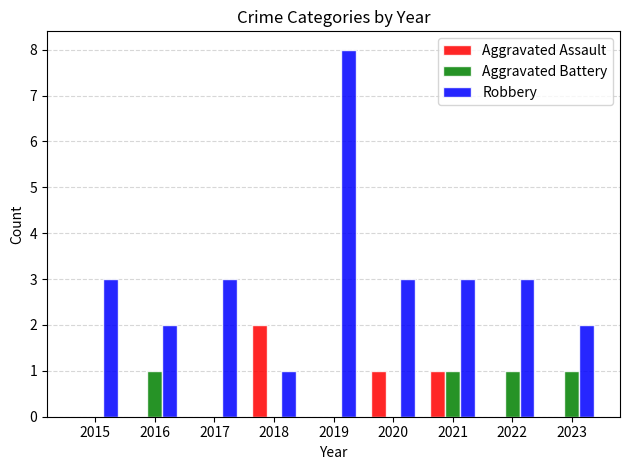

Which series has the largest total across all categories?

Robbery